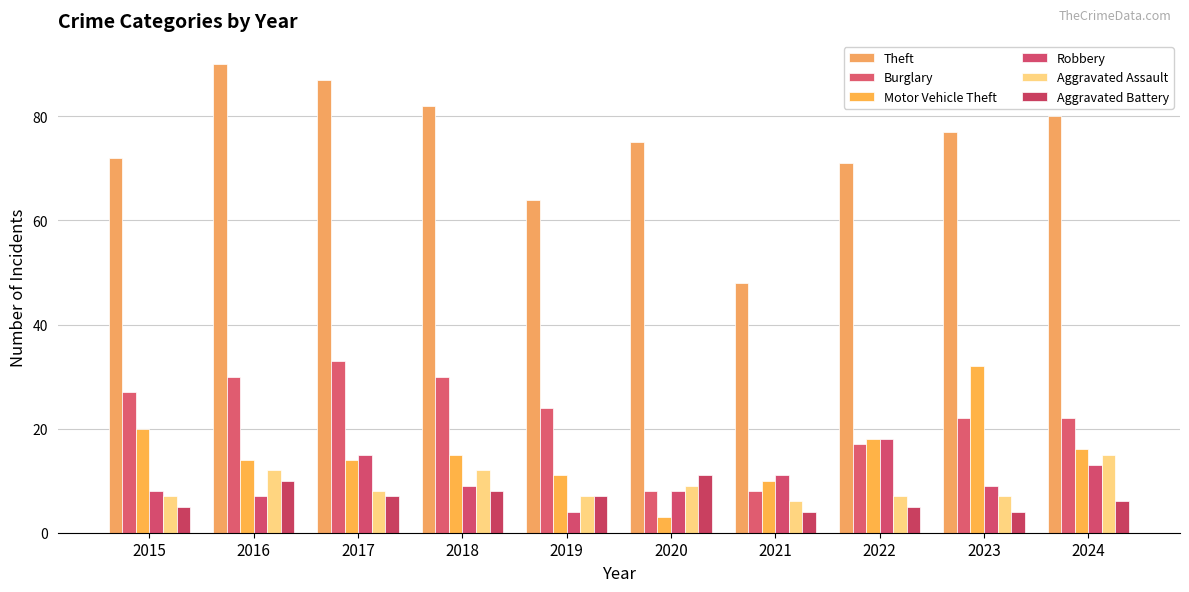

The Motor Vehicle Theft series shows 8 at 2017. True or false?

False